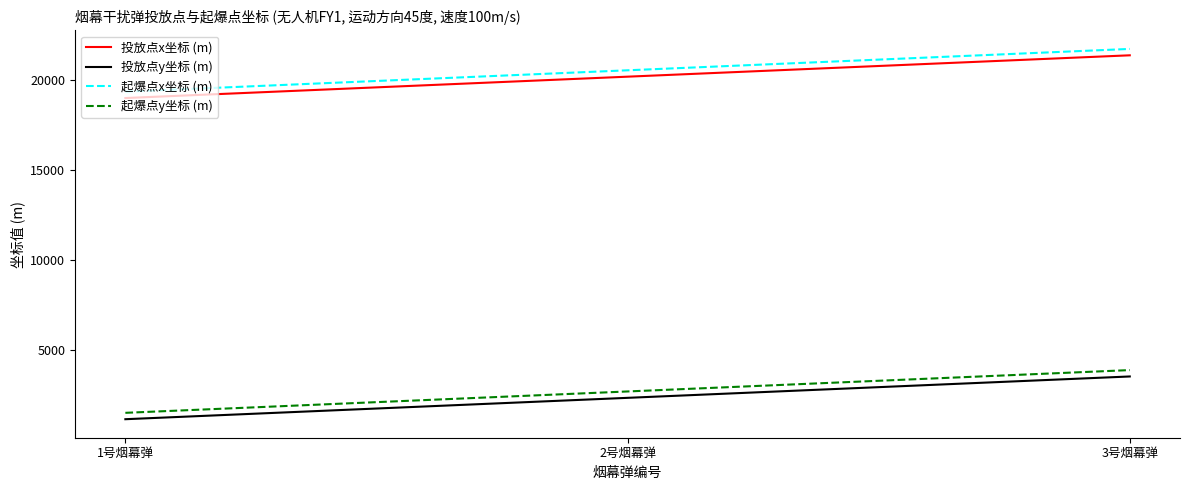

What is the difference between the 投放点x坐标 (m) values at 3号烟幕弹 and 2号烟幕弹?

1184.4